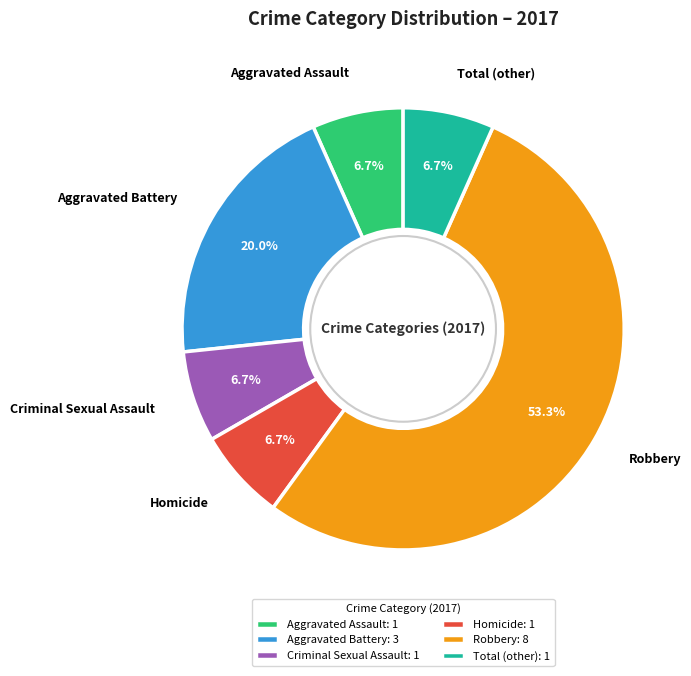

Which has a higher value, Total (other) or Robbery?

Robbery